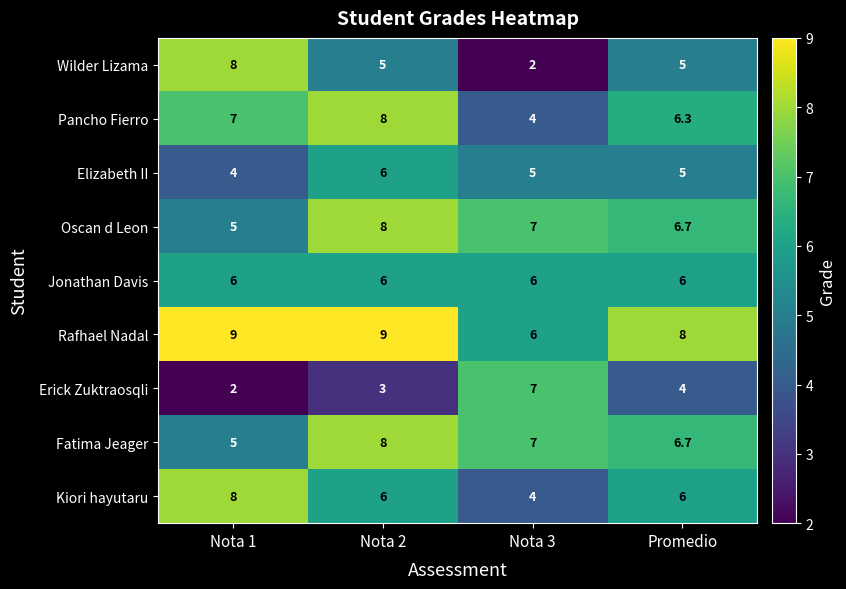

Is it true that Pancho Fierro equals 7.0 at Nota 1?

True